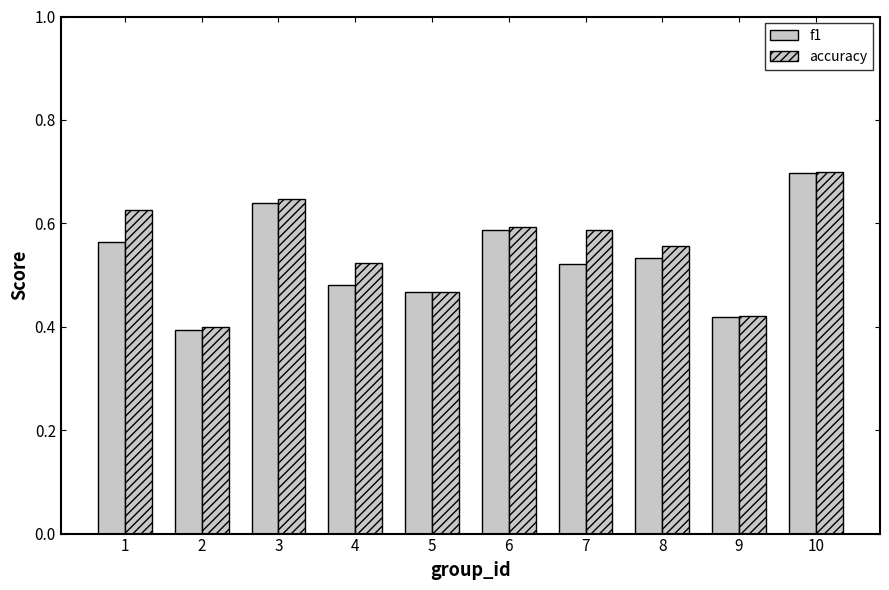

Is the value of accuracy at 4 greater than the value of f1 at 4?

Yes